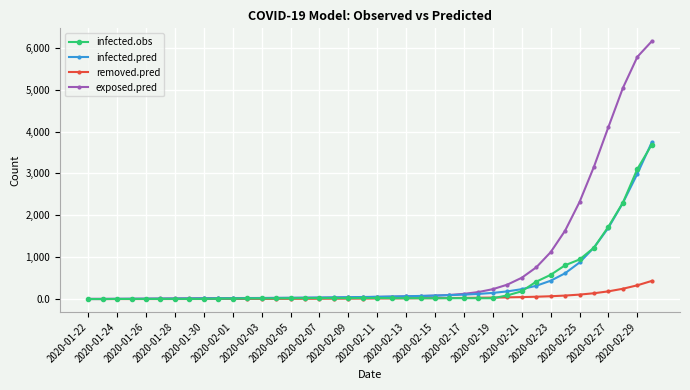

How many distinct data groups are displayed?

4